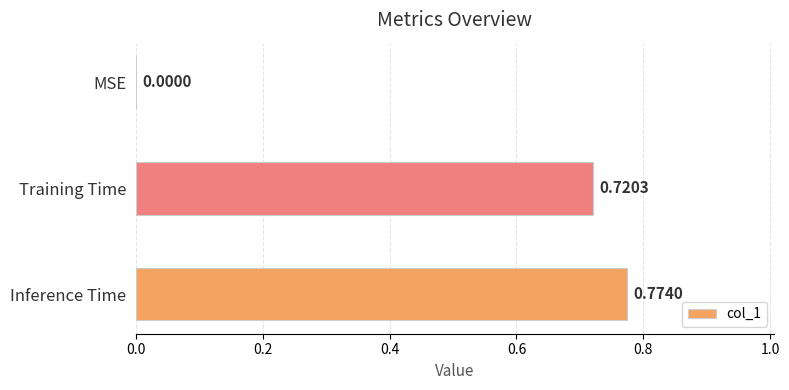

What is the change in value from Training Time to Inference Time?

+0.1